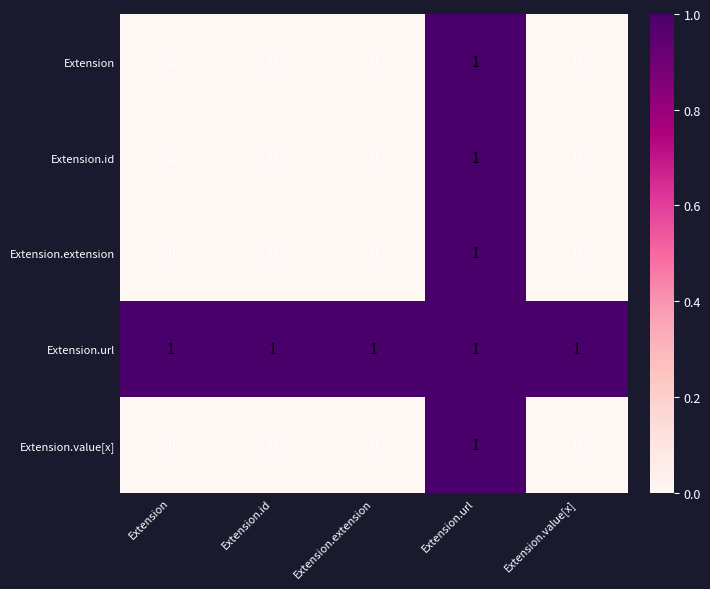

The Extension.id series shows 1 at Extension. True or false?

False